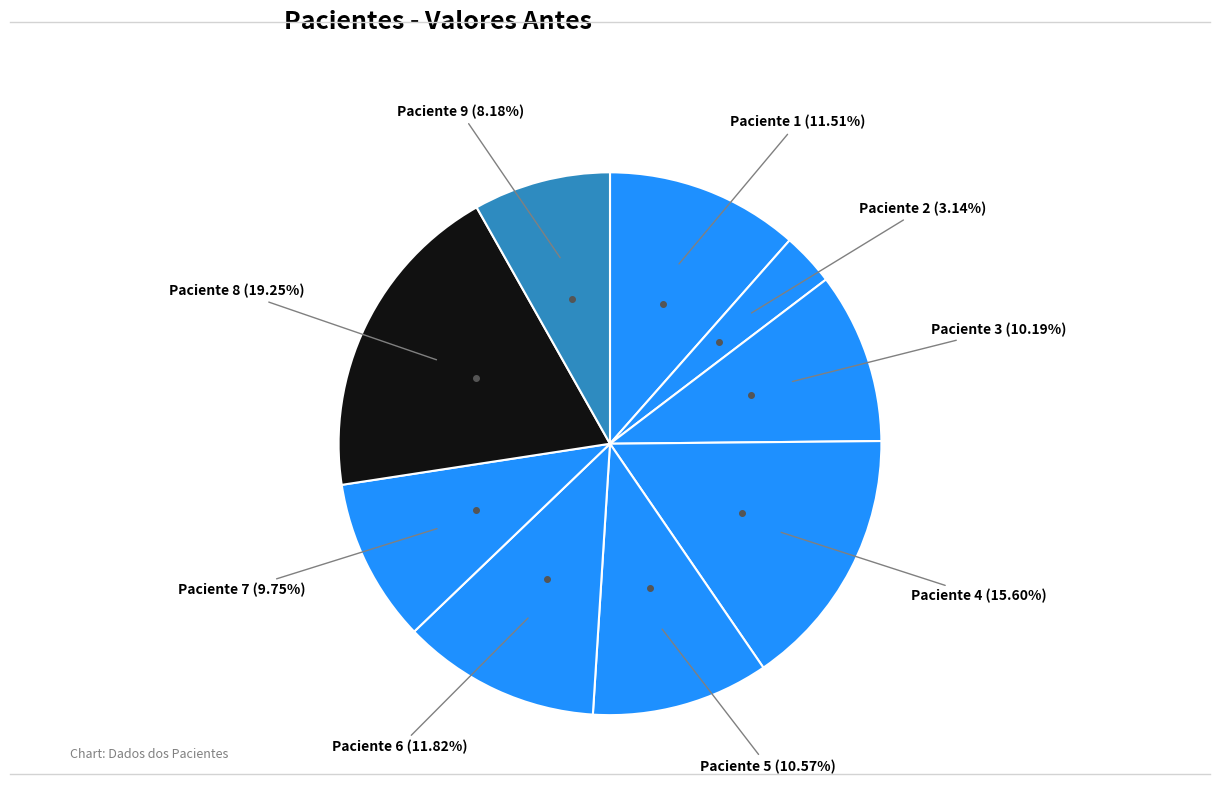

To the nearest percent, what is the difference between the largest and smallest slice percentages?

16%